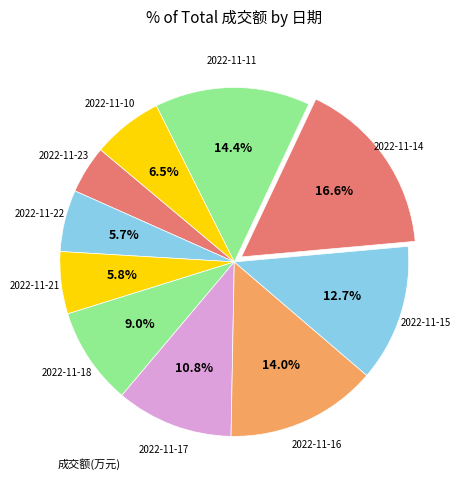

How many slices are in this pie chart?

10